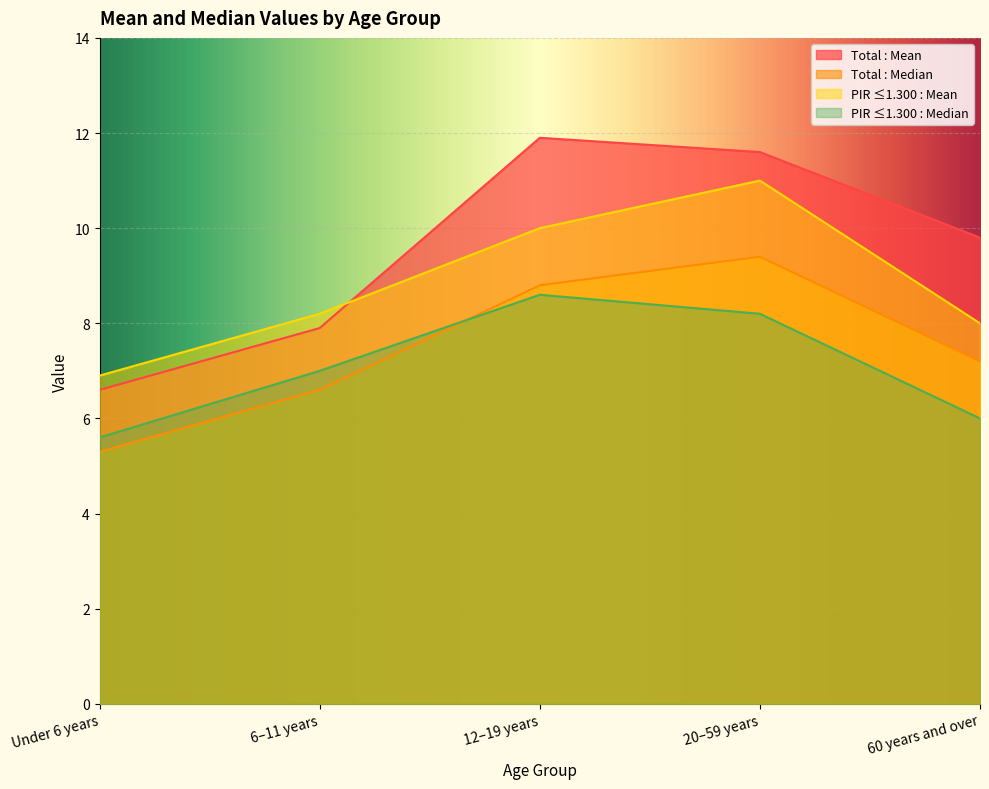

Rank the categories by PIR ≤1.300 : Mean value from lowest to highest.

Under 6 years, 60 years and over, 6–11 years, 12–19 years, 20–59 years